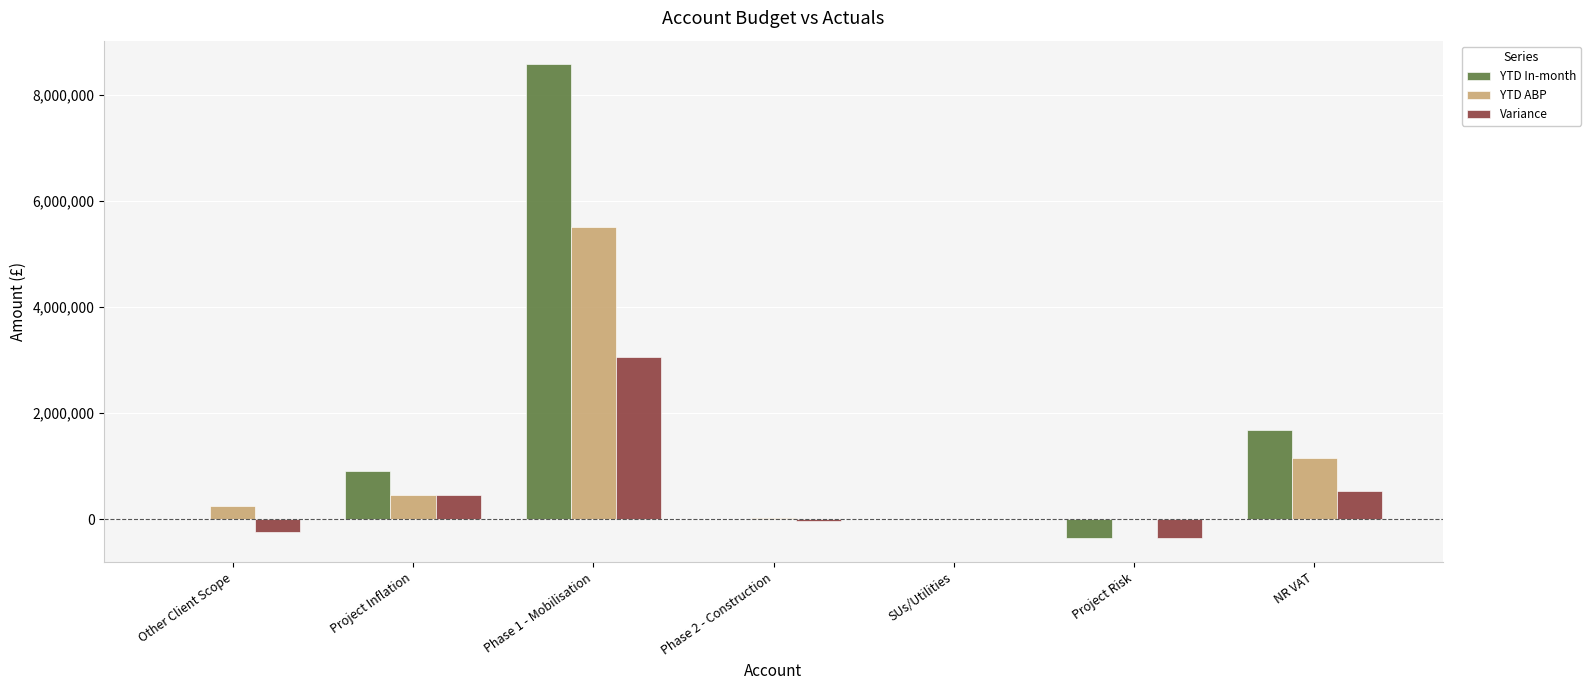

How many groups of bars are there?

7